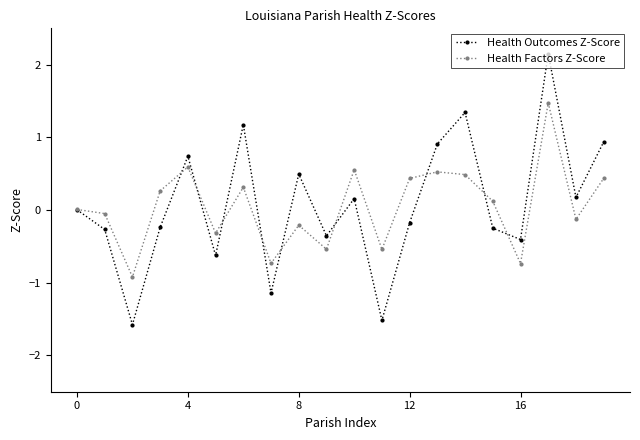

Which series ends up on top after the final intersection of Health Outcomes Z-Score and Health Factors Z-Score?

Health Outcomes Z-Score